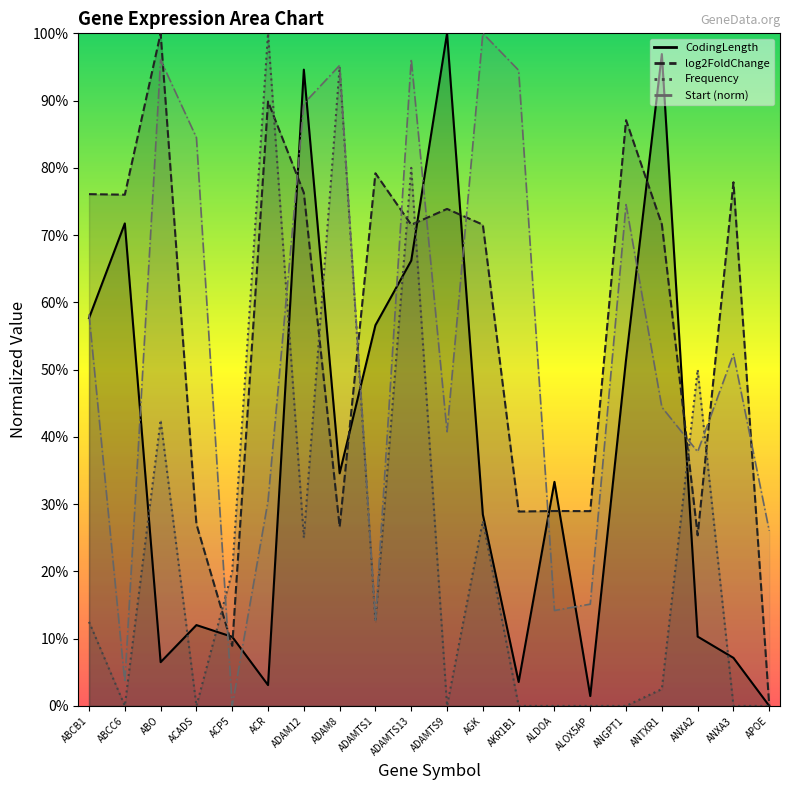

Is it true that Start_norm equals 57.4 at ADAM12?

False